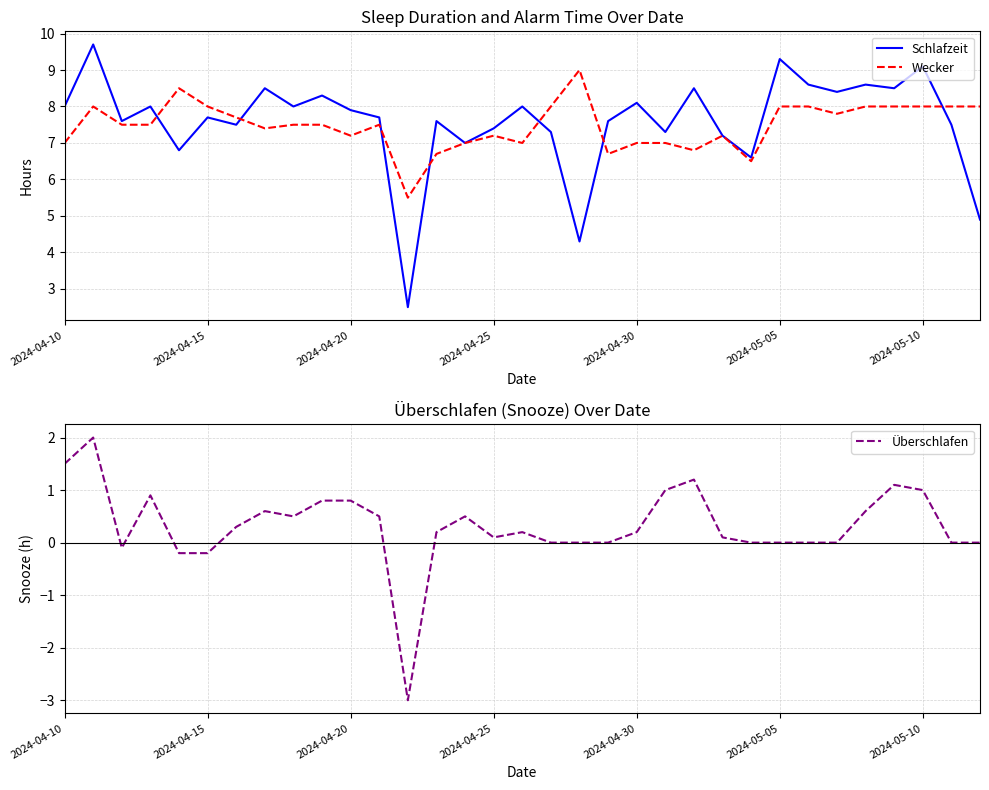

Reading left to right, list all the values displayed in this chart.

Schlafzeit: 8.0	9.7	7.6	8.0	6.8	7.7	7.5	8.5	8.0	8.3	7.9	7.7	2.5	7.6	7.0	7.4	8.0	7.3	4.3	7.6	8.1	7.3	8.5	7.2	6.6	9.3	8.6	8.4	8.6	8.5	9.1	7.5	4.9
Wecker: 7.0	8.0	7.5	7.5	8.5	8.0	7.7	7.4	7.5	7.5	7.2	7.5	5.5	6.7	7.0	7.2	7.0	8.0	9.0	6.7	7.0	7.0	6.8	7.2	6.5	8.0	8.0	7.8	8.0	8.0	8.0	8.0	8.0
Überschlafen: 1.5	2.0	-0.1	0.9	-0.2	-0.2	0.3	0.6	0.5	0.8	0.8	0.5	-3.0	0.2	0.5	0.1	0.2	0.0	0.0	0.0	0.2	1.0	1.2	0.1	0.0	0.0	0.0	0.0	0.6	1.1	1.0	0.0	0.0